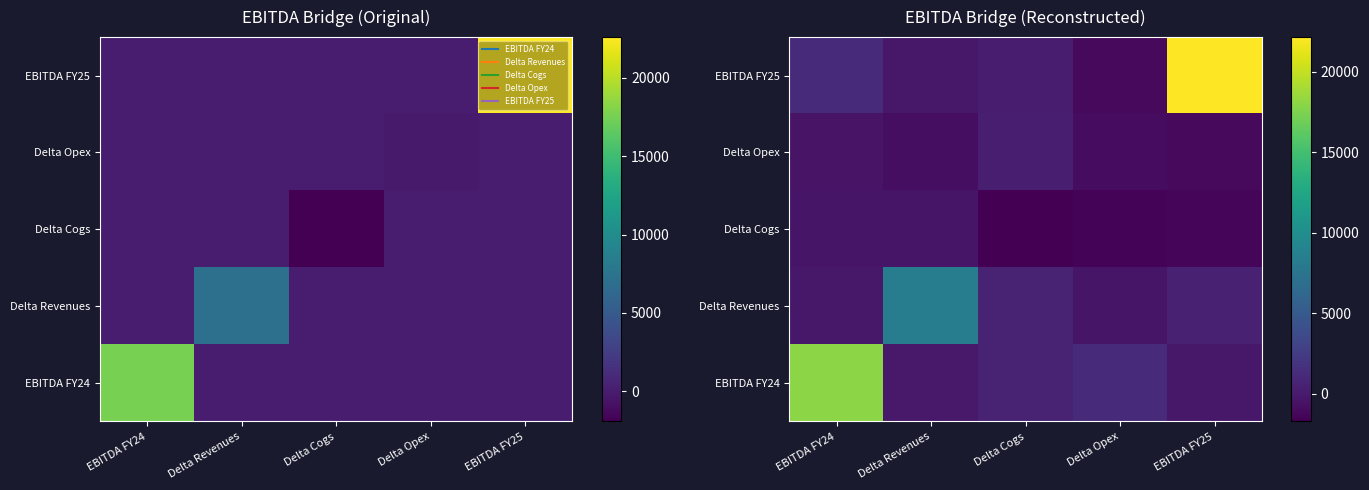

At which label is Delta Revenues closest to 3994?

Delta Cogs